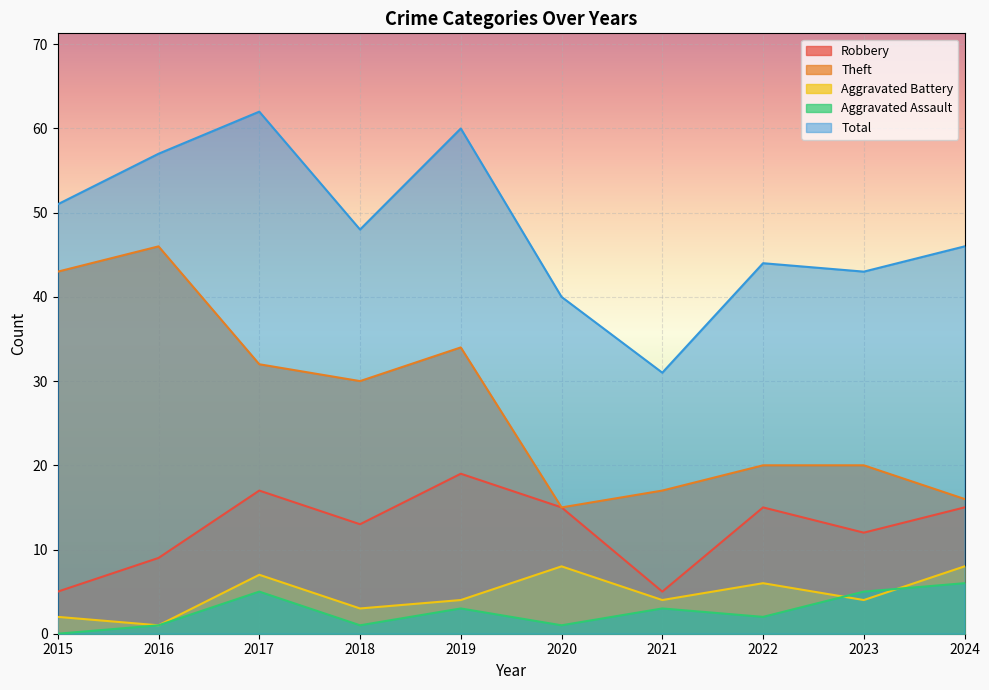

What is the average value of the Robbery series?

12